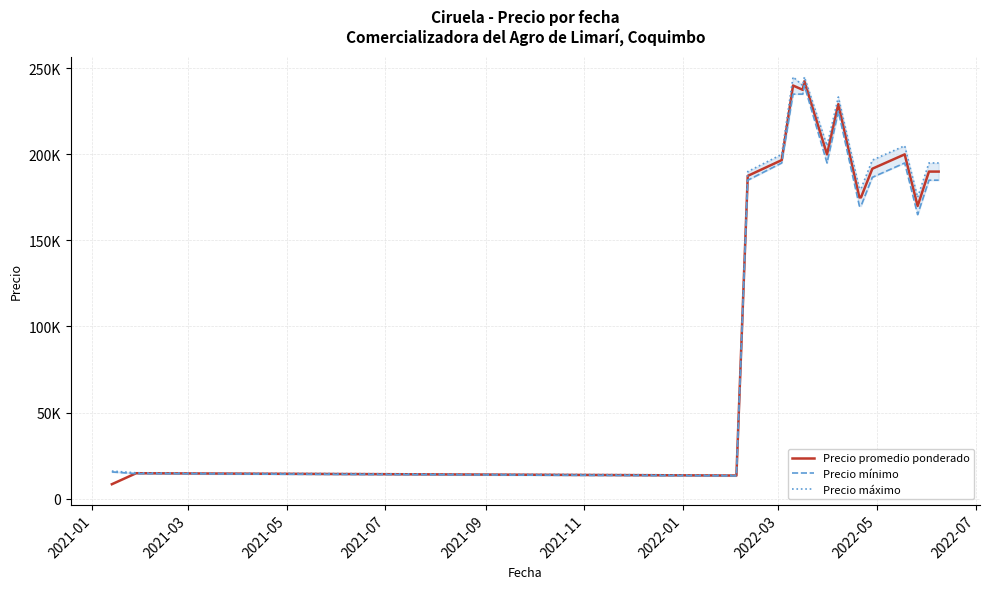

Which series ends up on top after the final intersection of Precio mínimo and Precio promedio ponderado?

Precio promedio ponderado